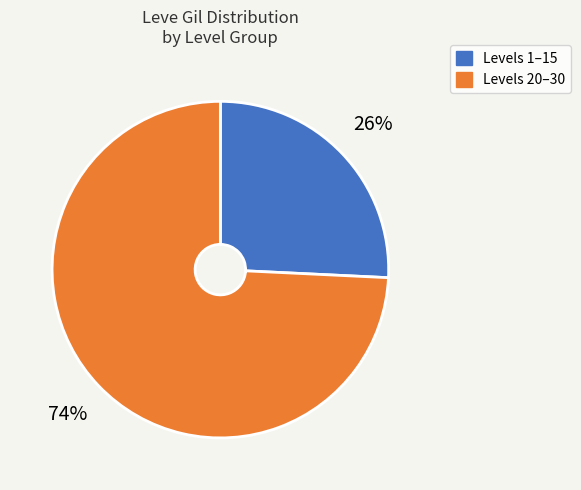

Which slice is the smallest?

Levels 1–15